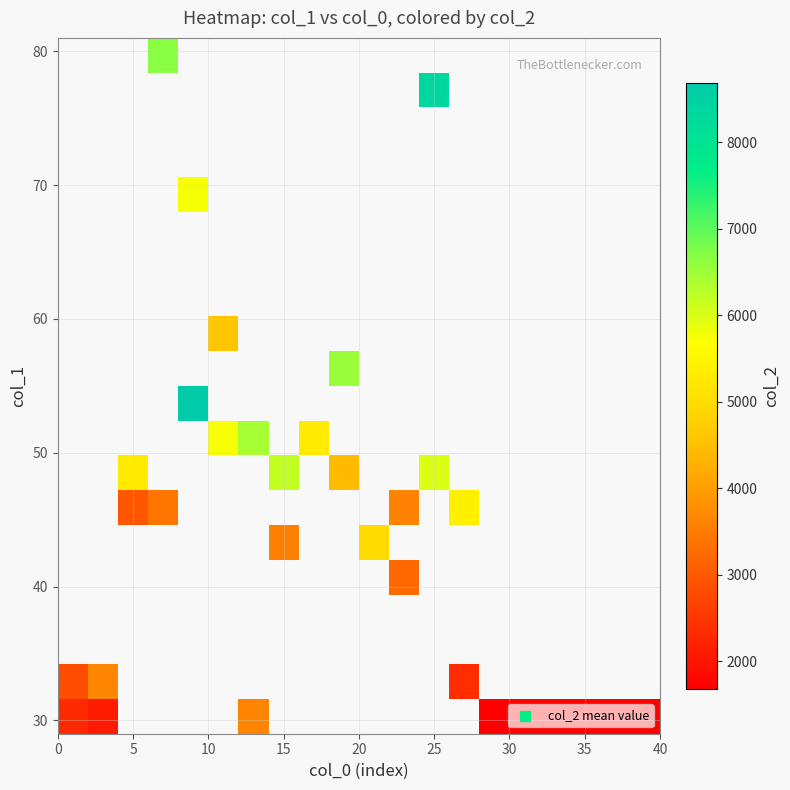

What is the smallest value displayed?

1680.0